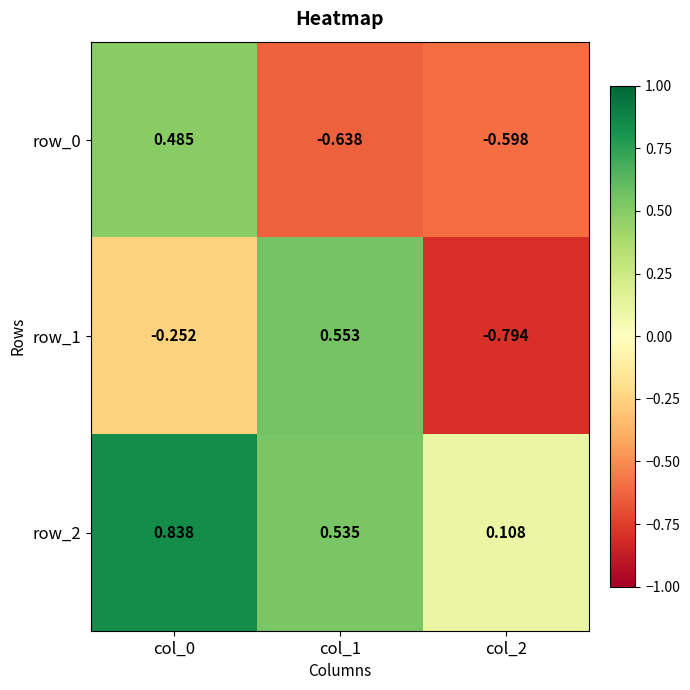

How many row_1 values are between 0 and 1?

1